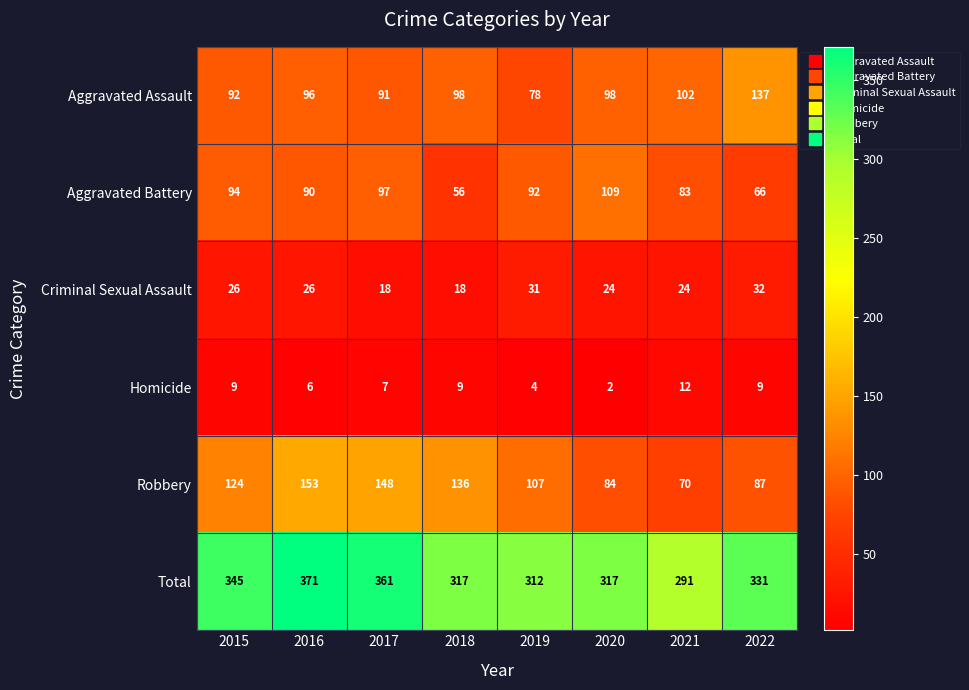

Count the number of data series in this chart.

6